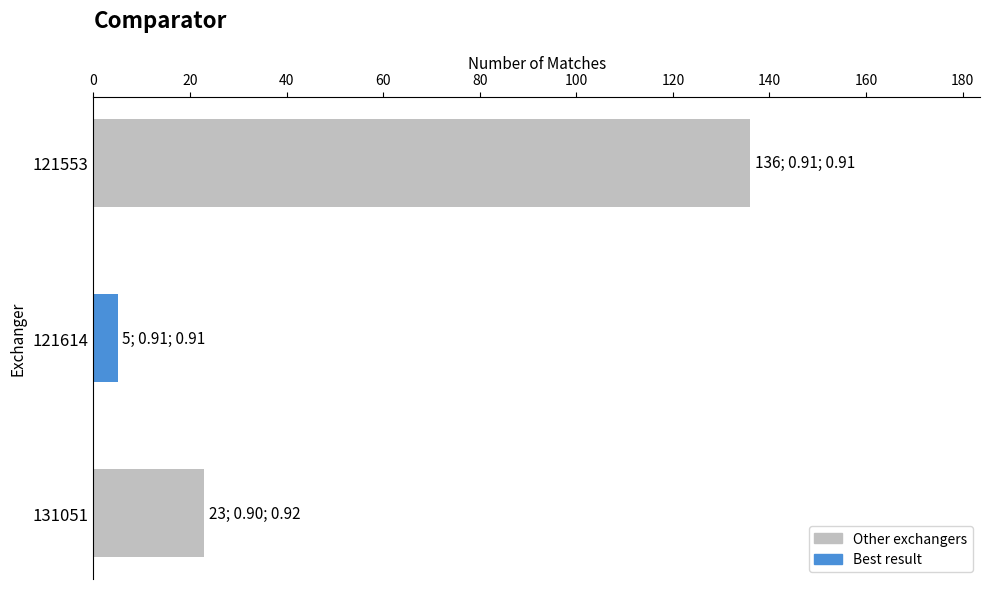

At which label is the value closest to 70?

131051